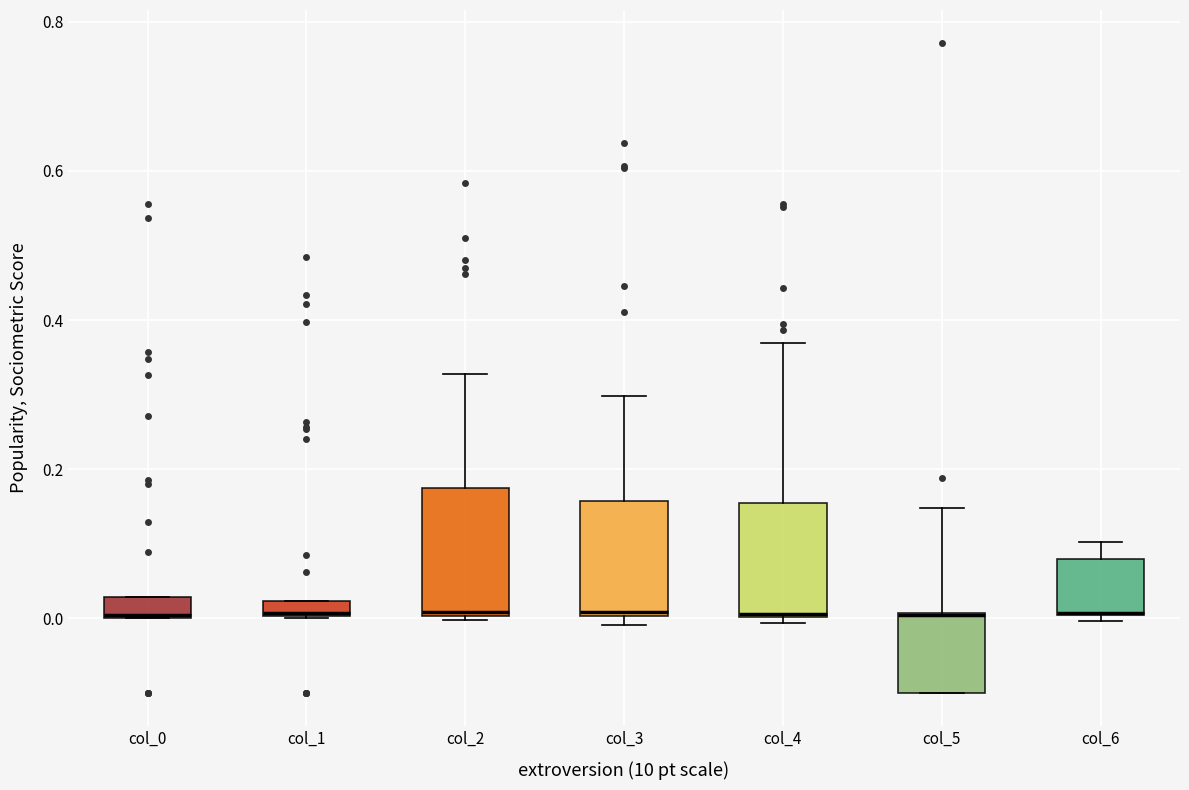

Where does the upper whisker of the box for col_3 end on the y-axis? The values are not printed on the chart, so give them approximately, as read against the axis.

0.30